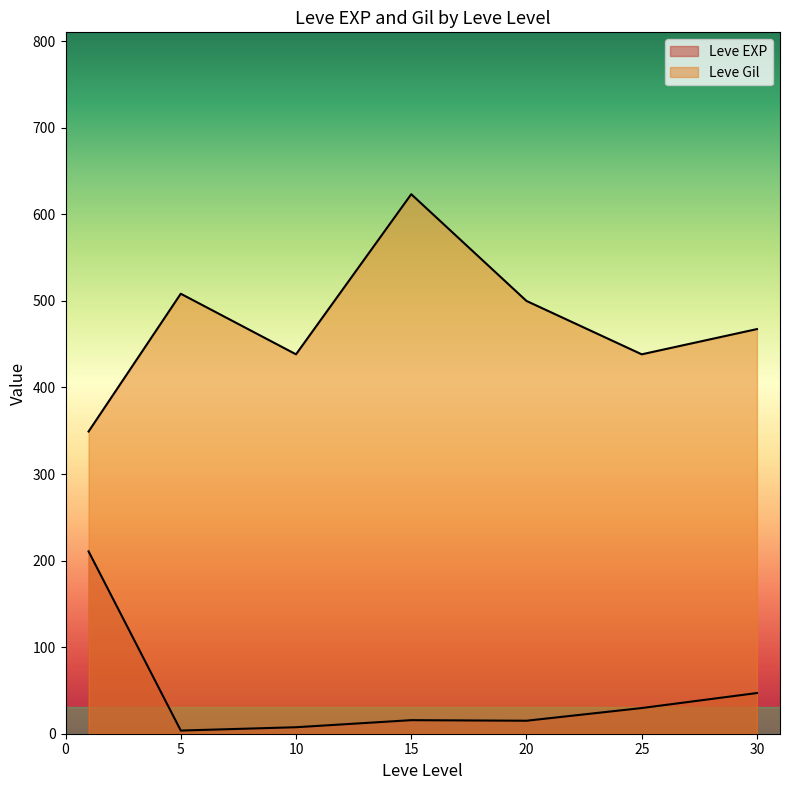

At which category does Leve EXP reach its first local valley?

5